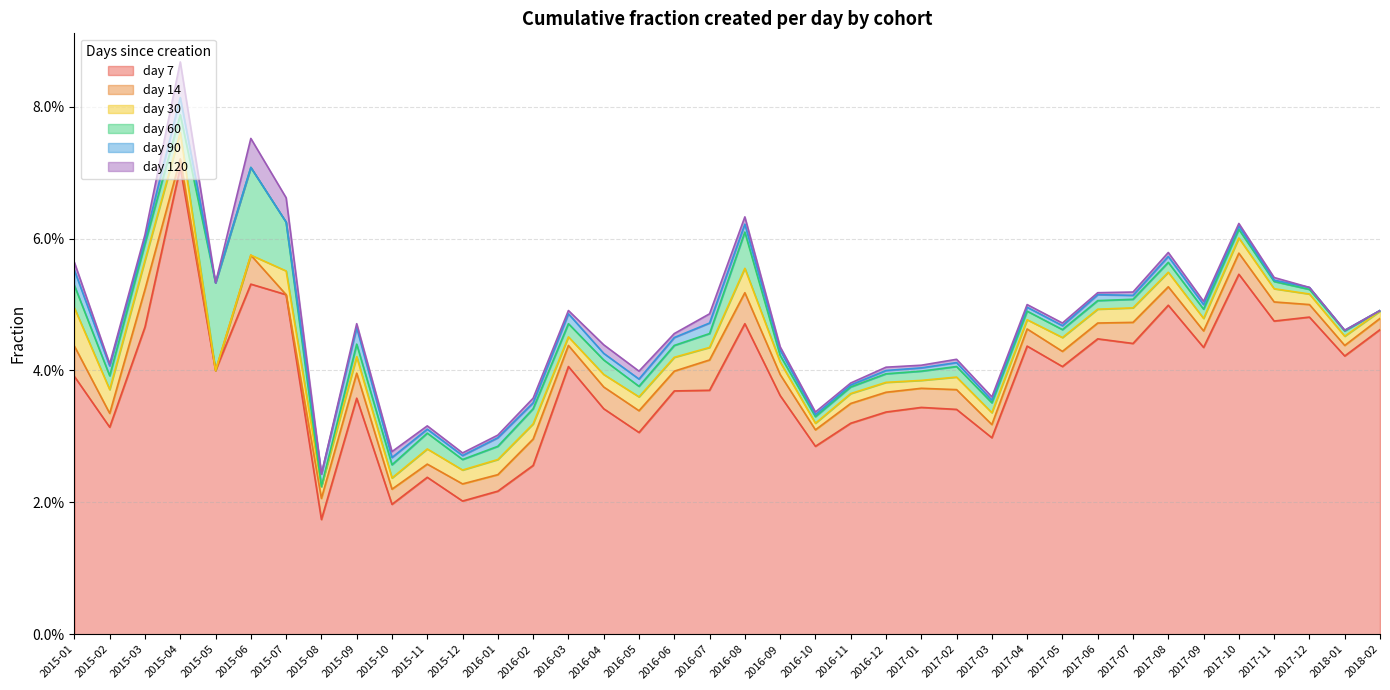

True or false: 90 and 30 cross at least once.

False